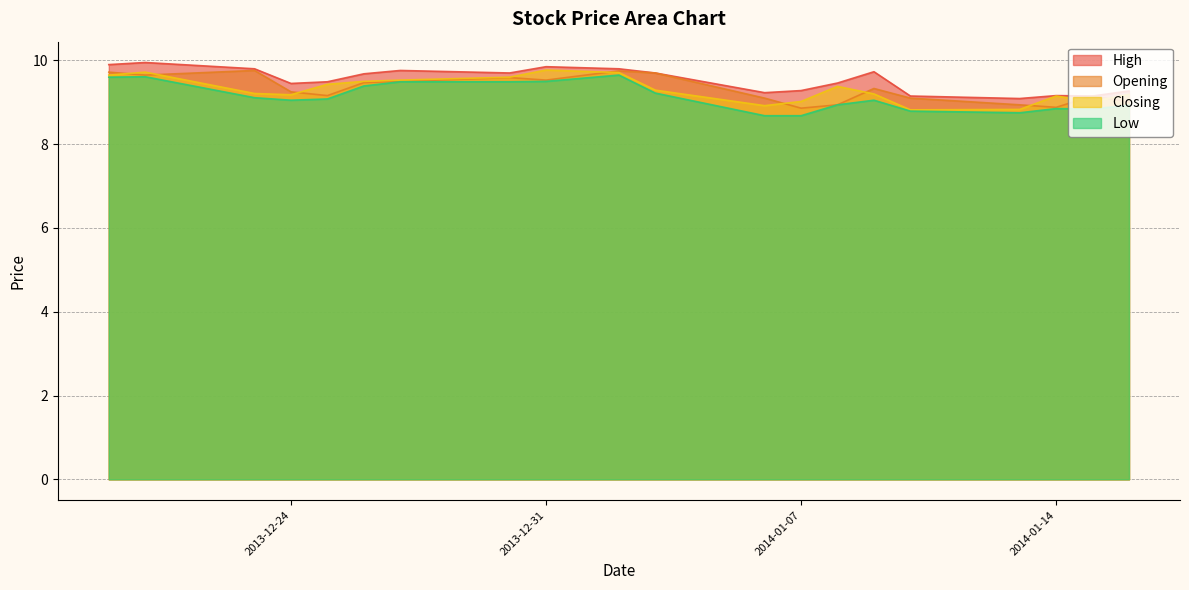

How many interior local valleys does the Low series have?

3